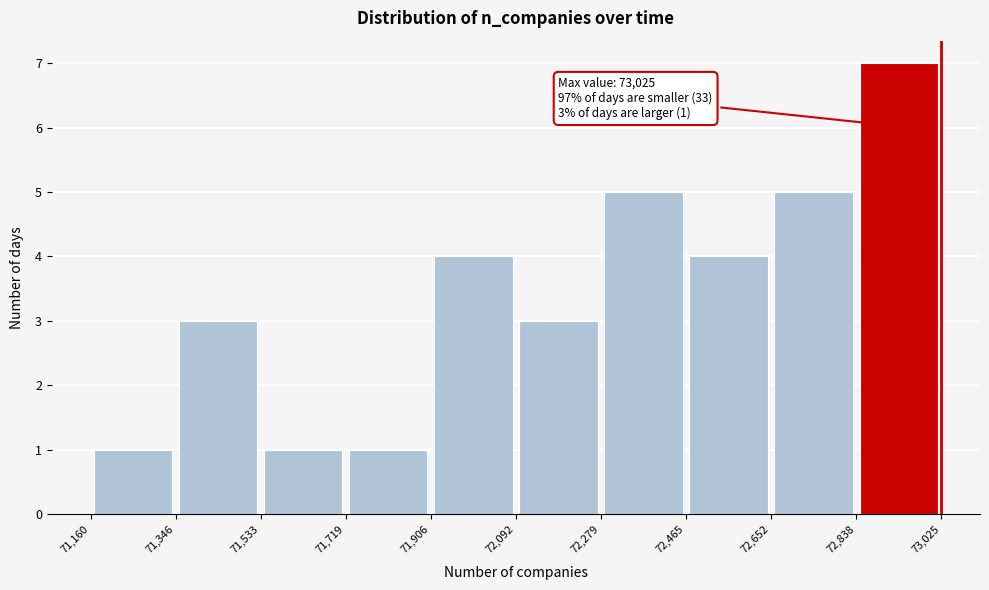

Which range on the x-axis has the tallest bar?

72,838 to 73,025